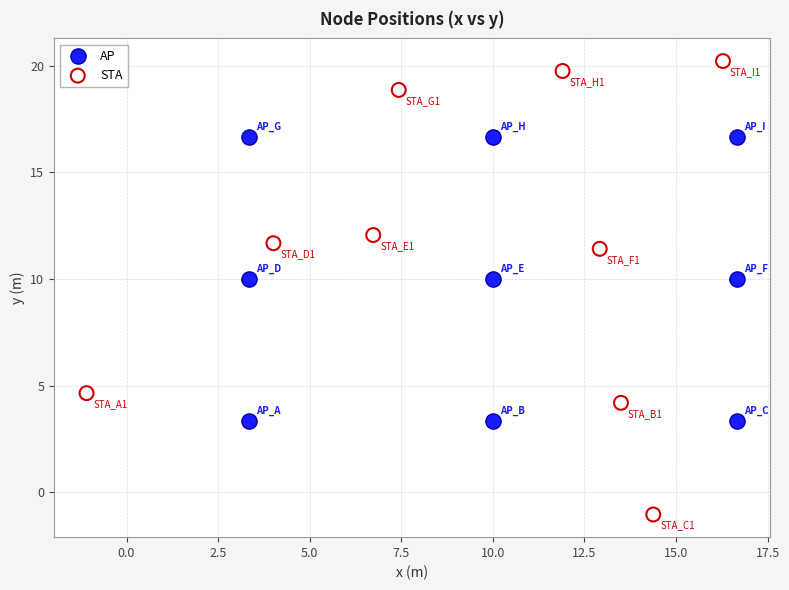

Which series has the largest Y range (max minus min)?

STA